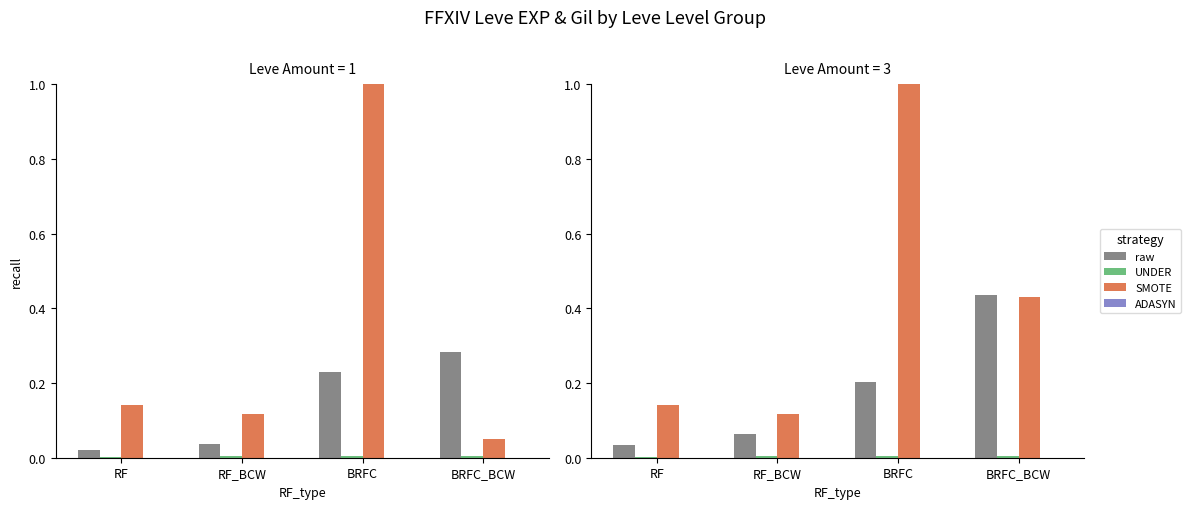

Which category has the lowest value across all series?

RF